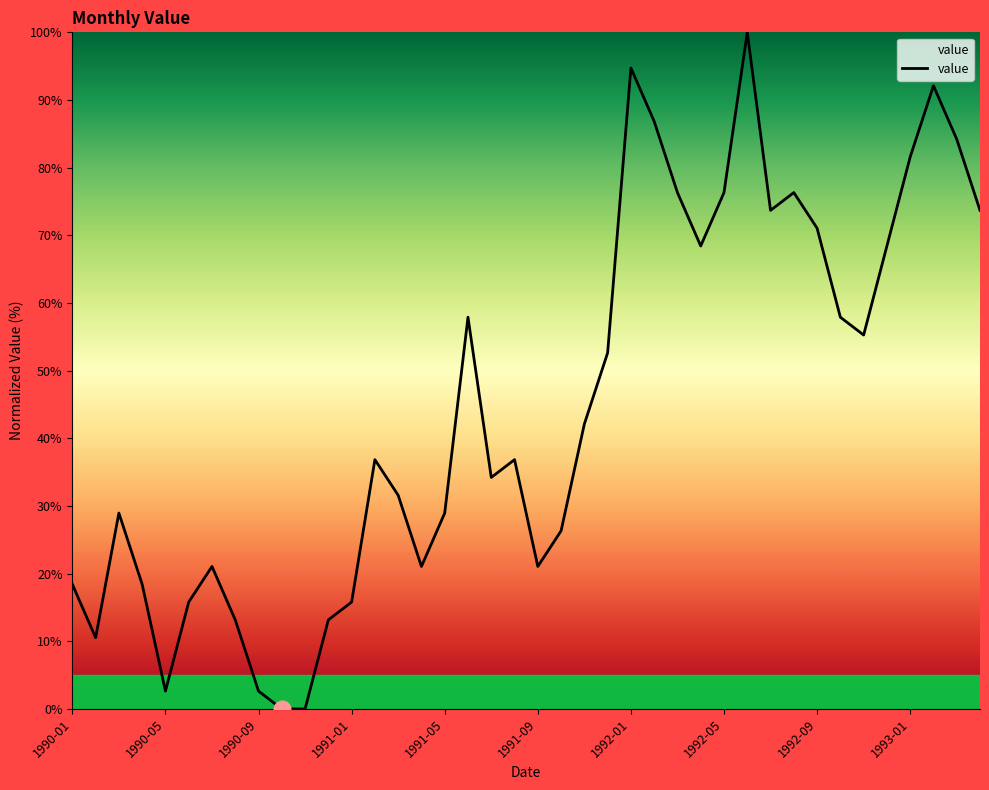

What is the difference between the maximum and minimum values?

100.0